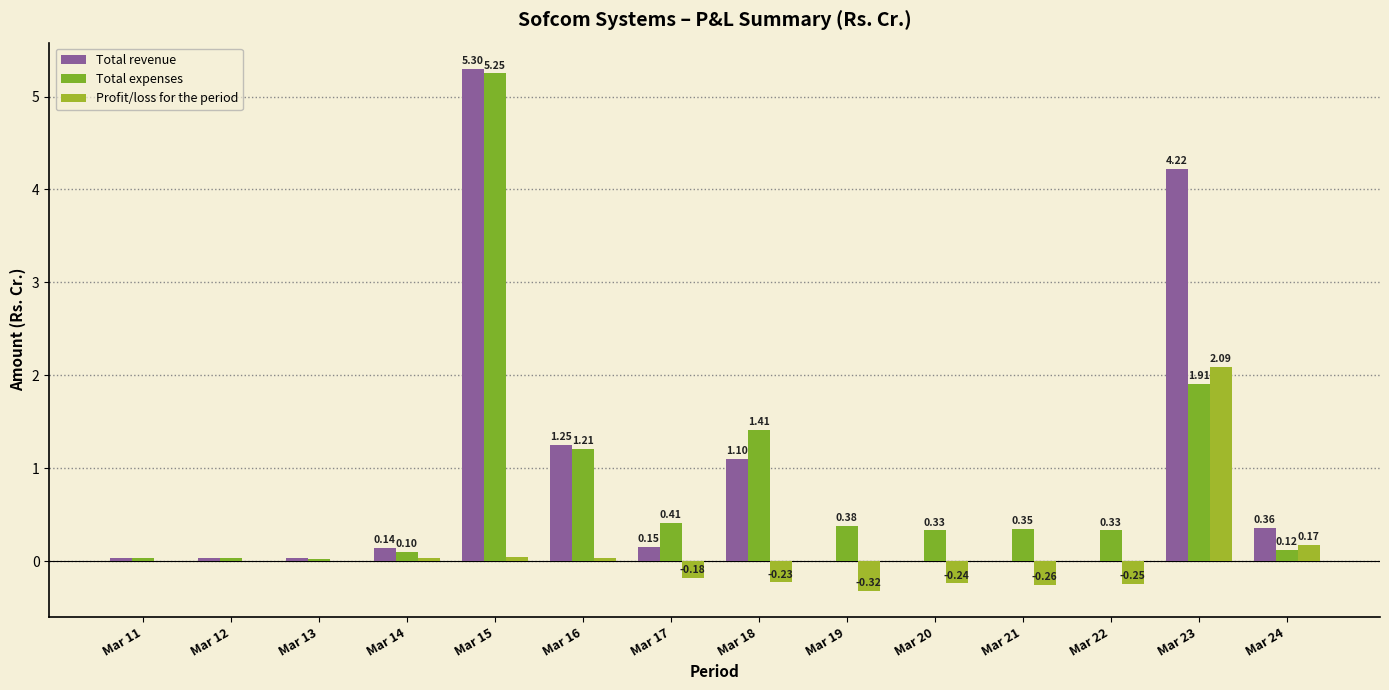

What is the total value across all series at Mar 20?

0.1